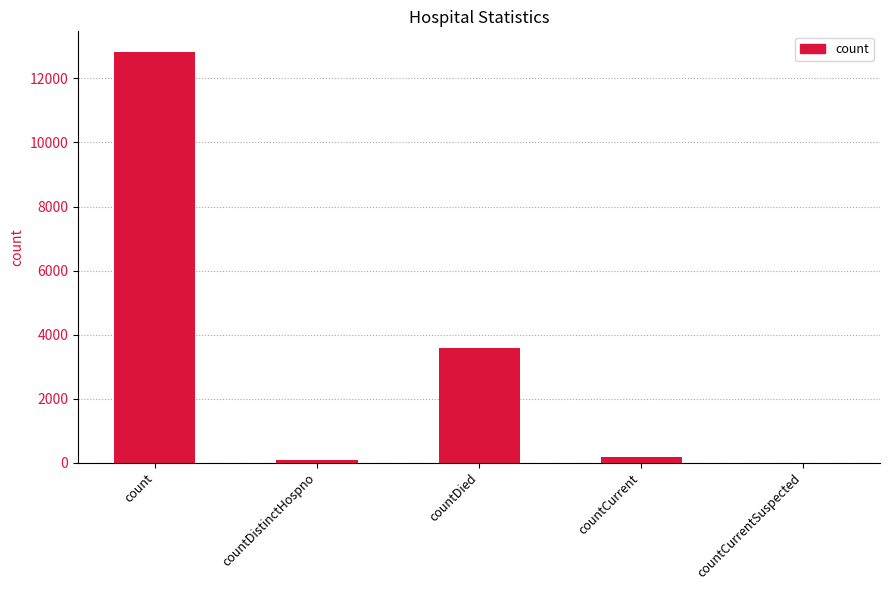

What is the change in value from count to countCurrent?

-12662